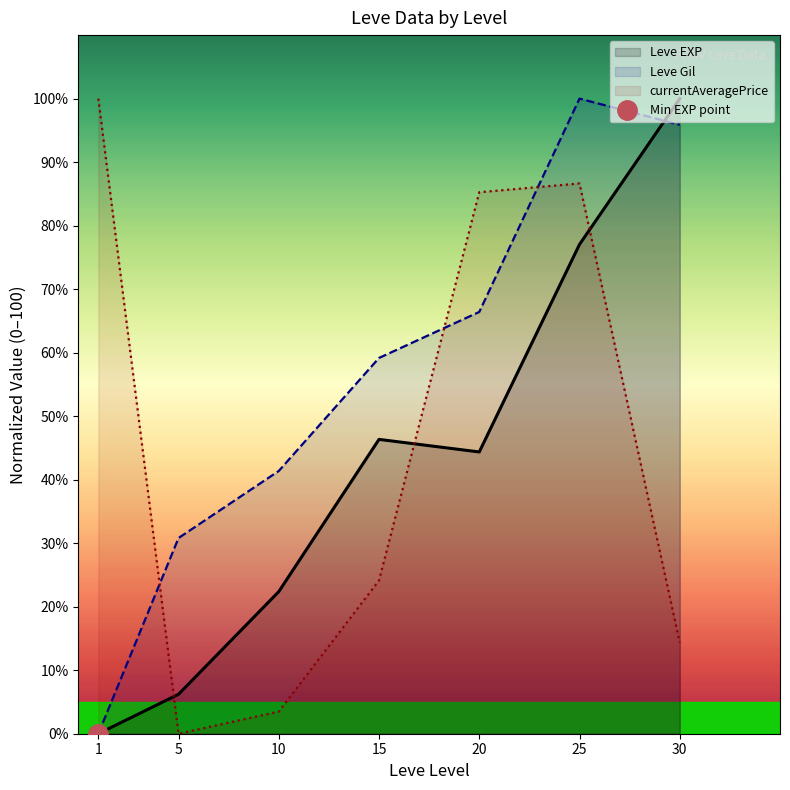

What is the highest value of the Leve EXP line series?

100.0